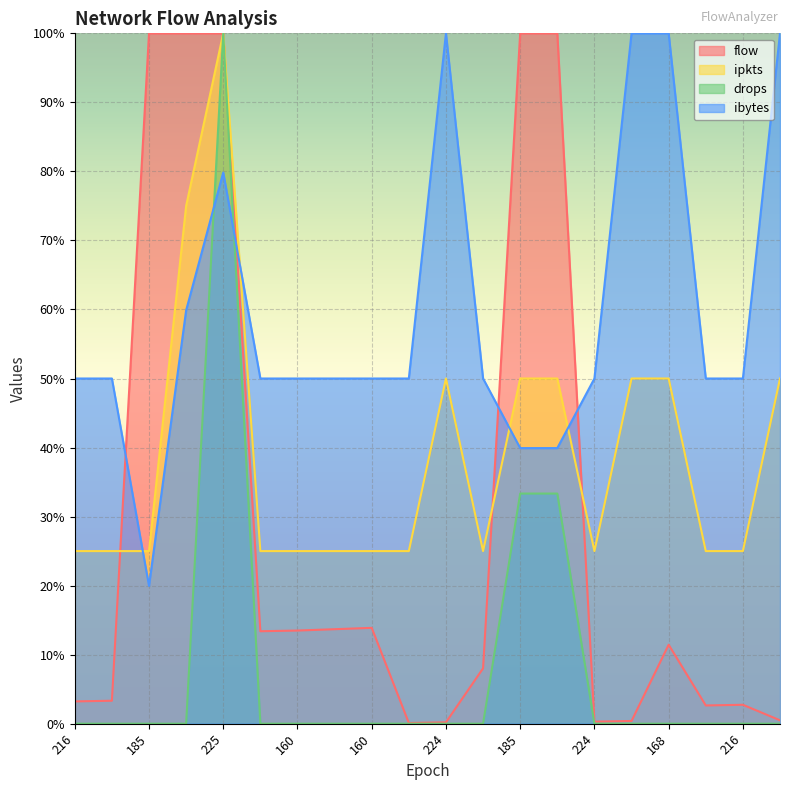

Count the number of categories in the chart.

20